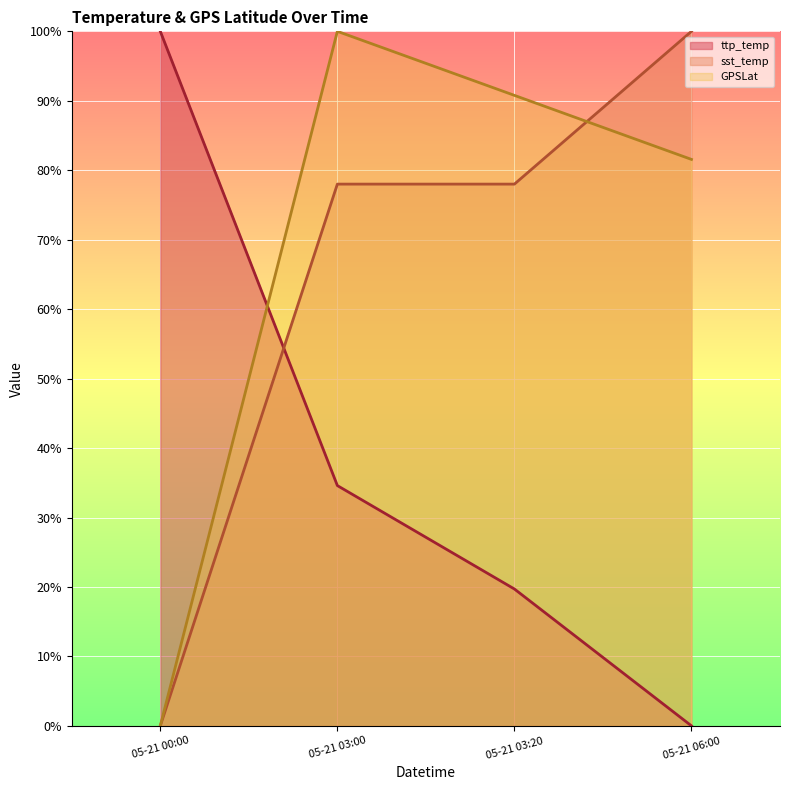

Which category has the lowest value in the sst_temp series?

05-21 00:00